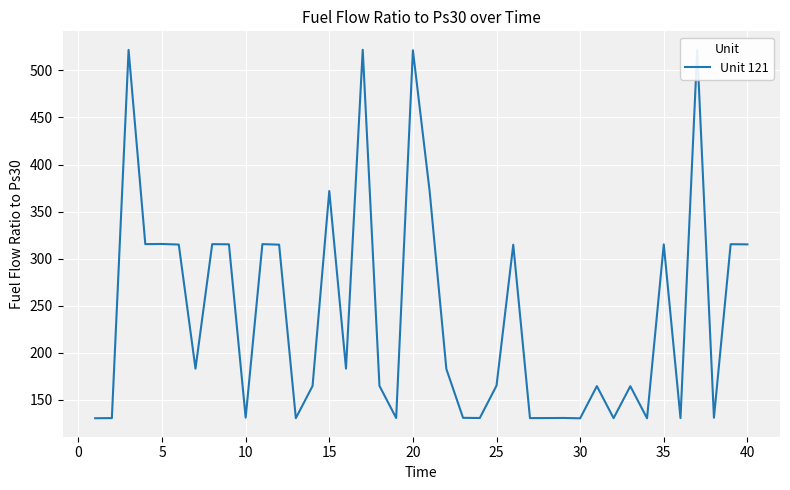

What is the minimum value shown in the chart?

130.3